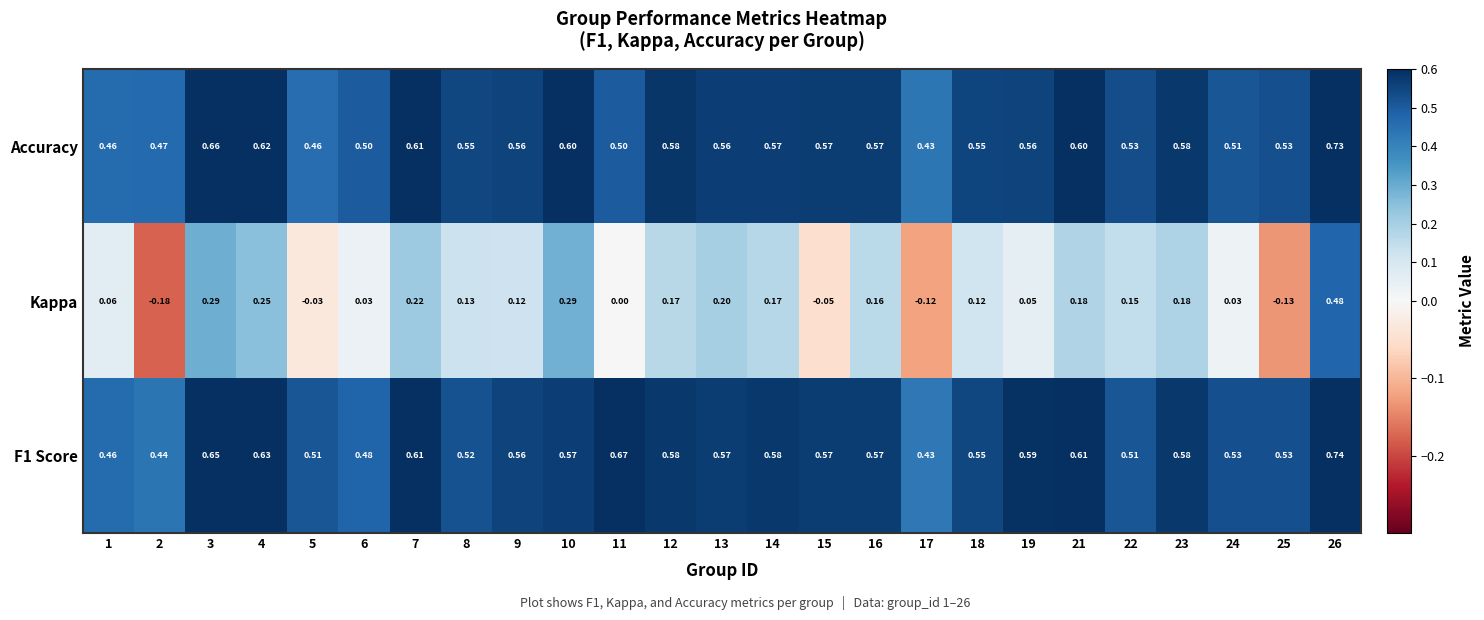

What is the total value across all series at 10?

1.5